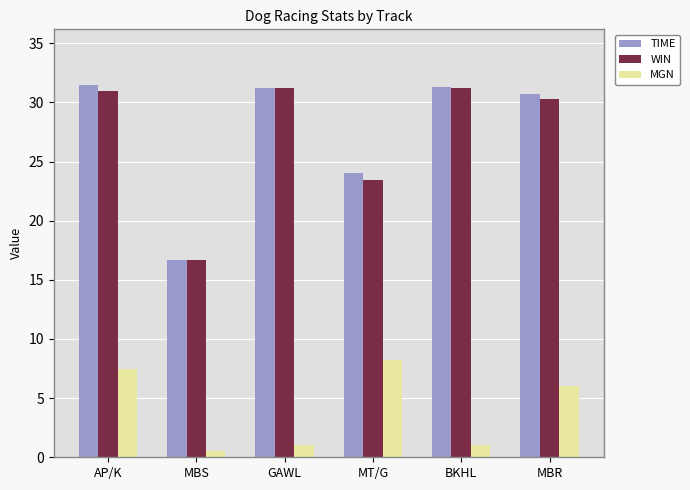

What is the difference between the maximum and minimum values in the TIME series?

14.8